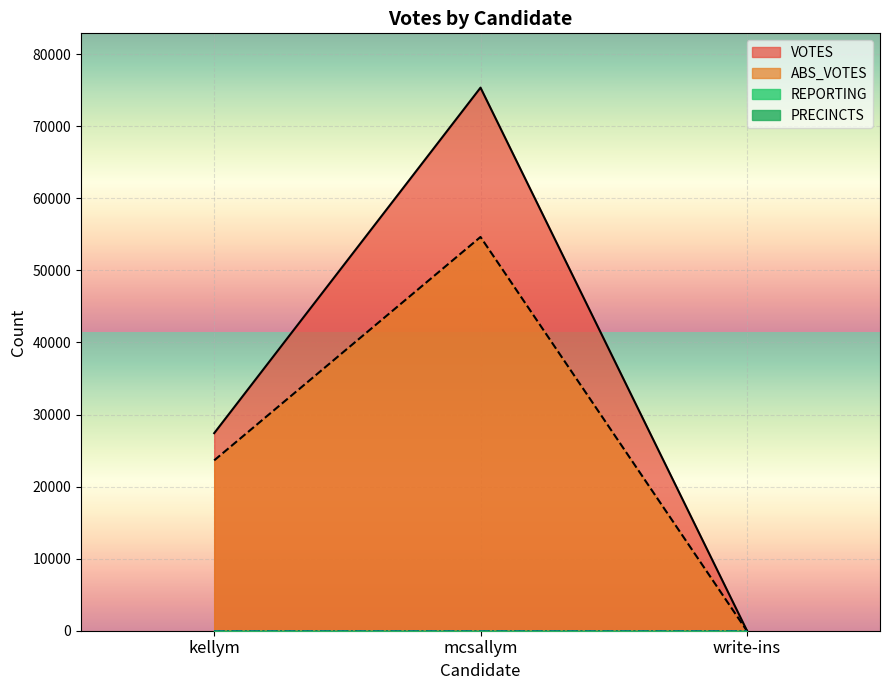

Which series changed the most between kellym and write-ins?

votes